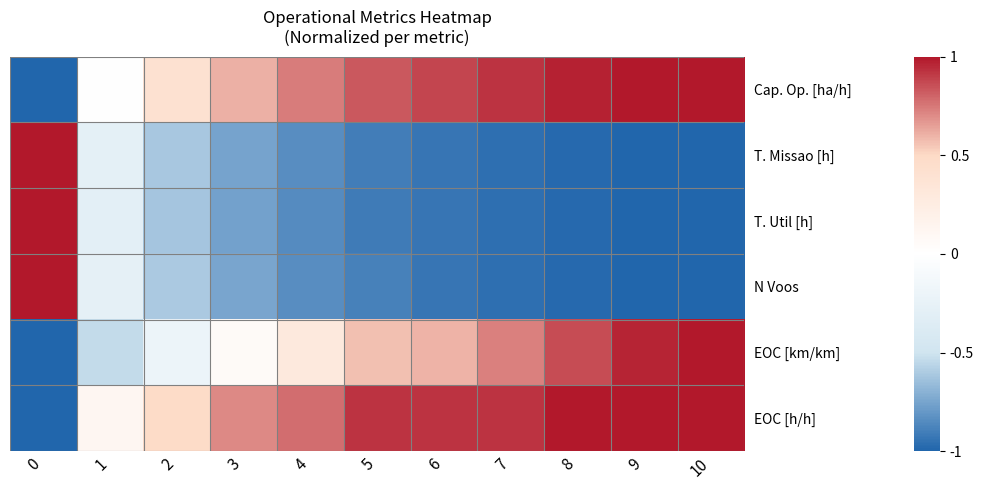

Where does the row_5 series first go above 0?

1